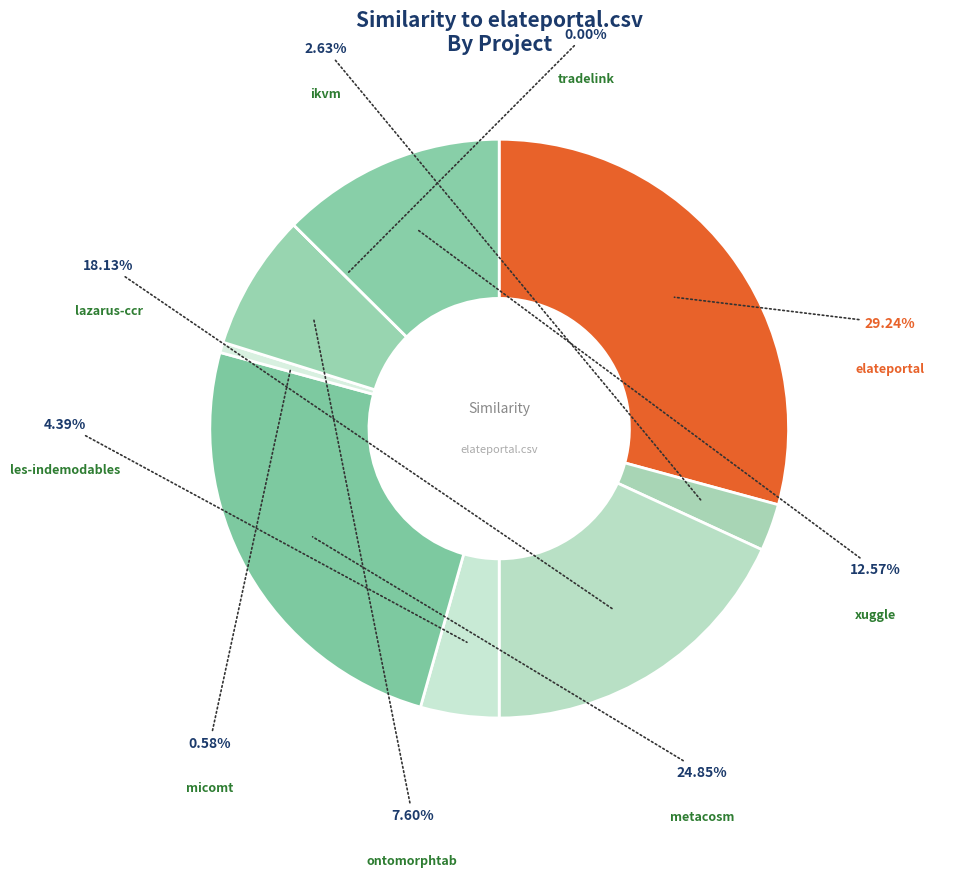

What percentage do ontomorphtab.csv and les-indemodables.csv together represent?

12.0%